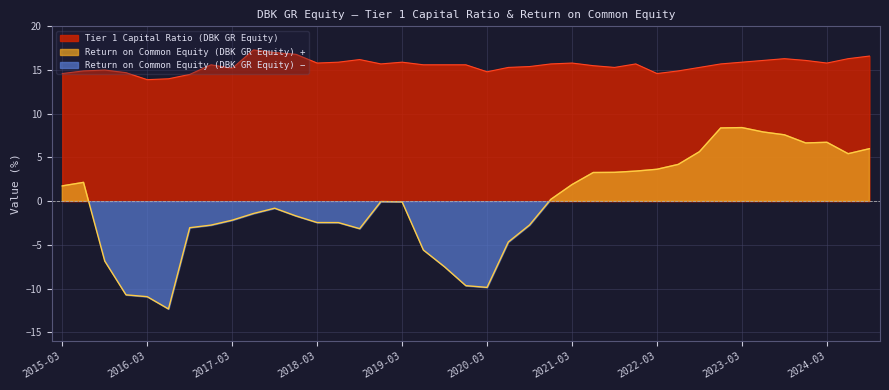

What is the difference between the maximum and minimum values in the Return on Common Equity (DBK GR Equity) series?

20.7